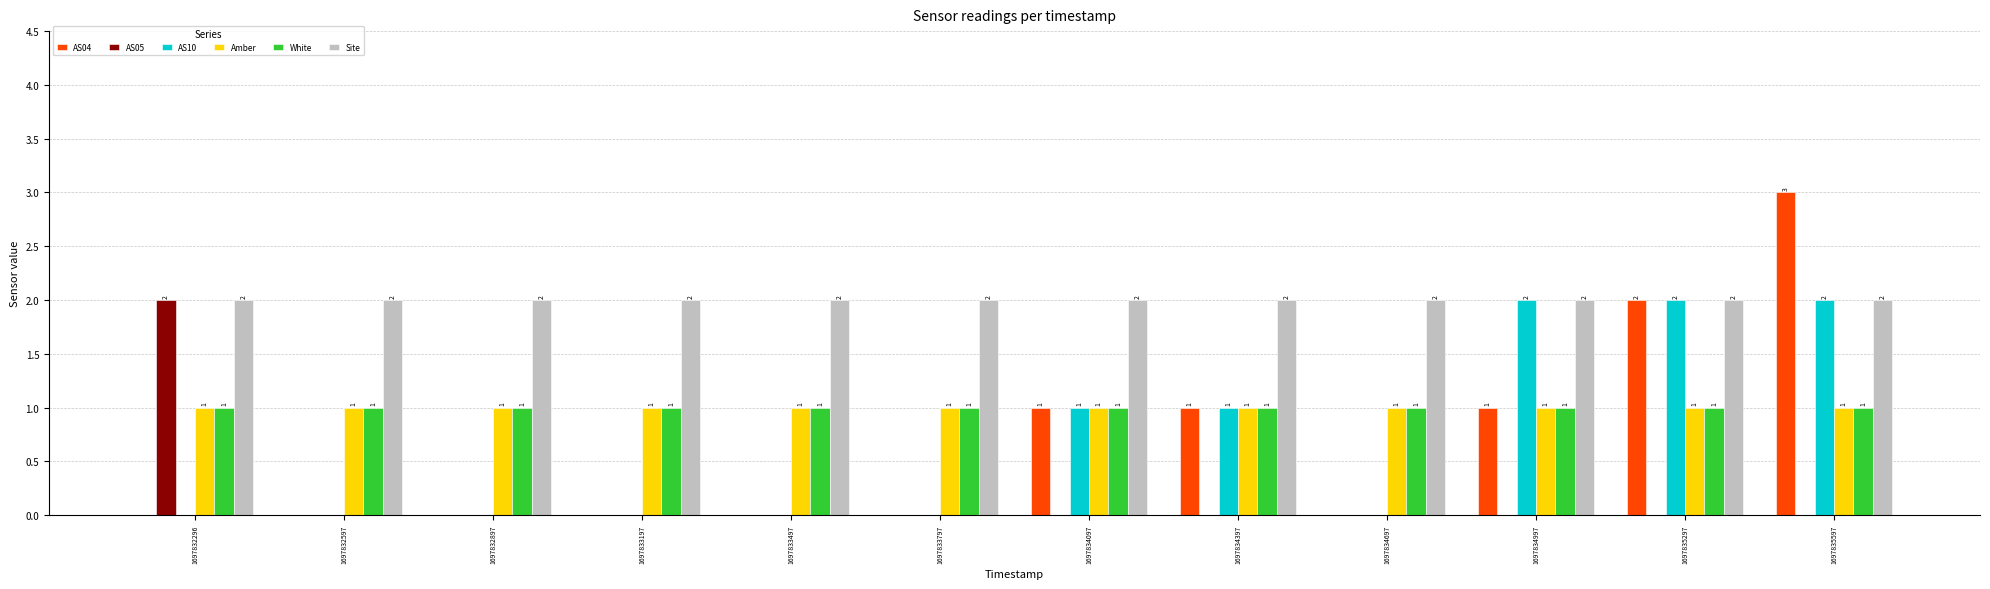

What is the spread (max minus min) of values at 1697833497?

2